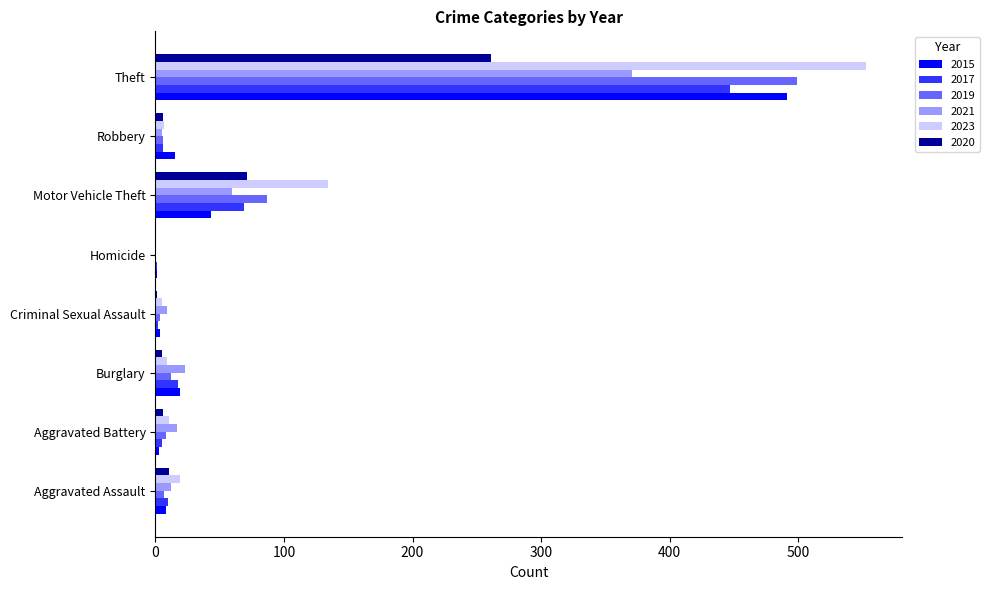

Is it true that 2023 equals 206 at Motor Vehicle Theft?

False